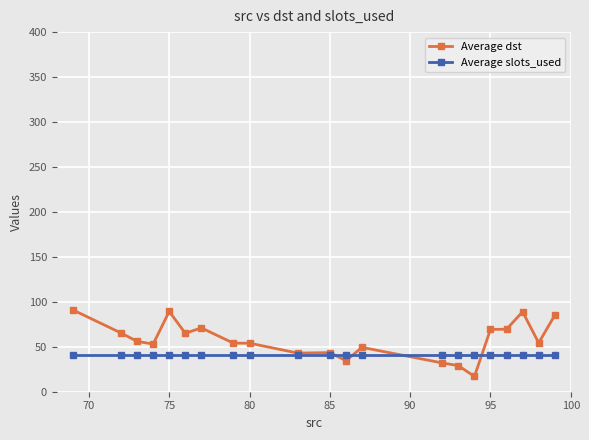

Which series has the largest range (max minus min)?

Average dst